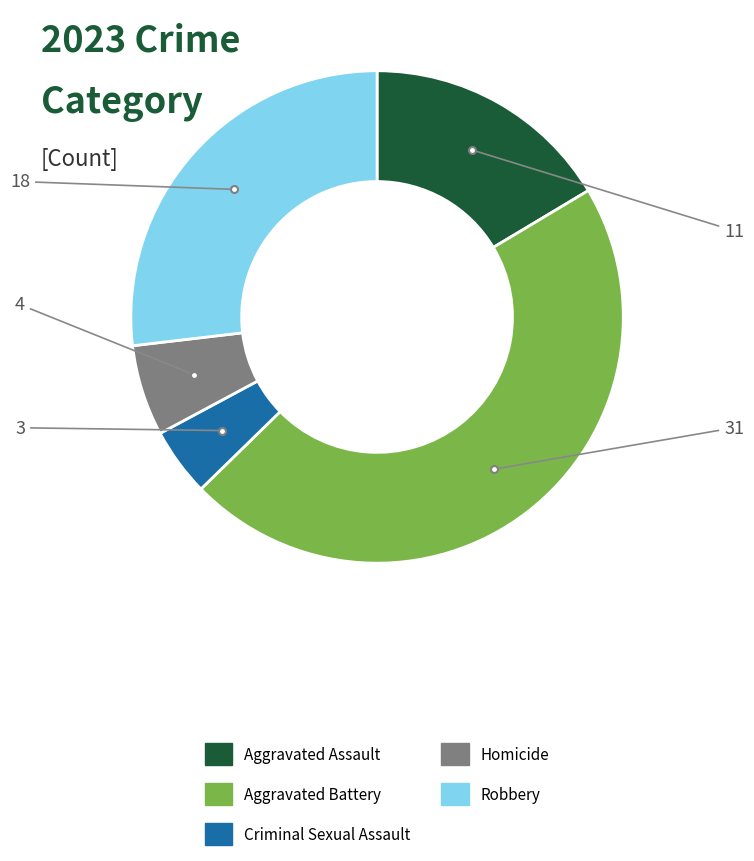

Is there a majority slice in this chart?

No